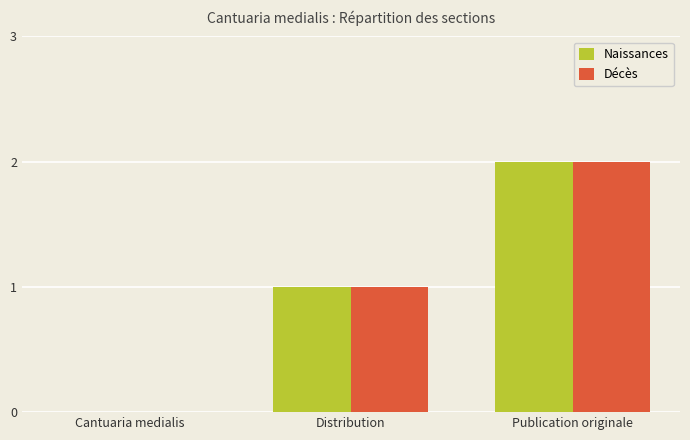

Where is Naissances nearest to the value 1?

Distribution